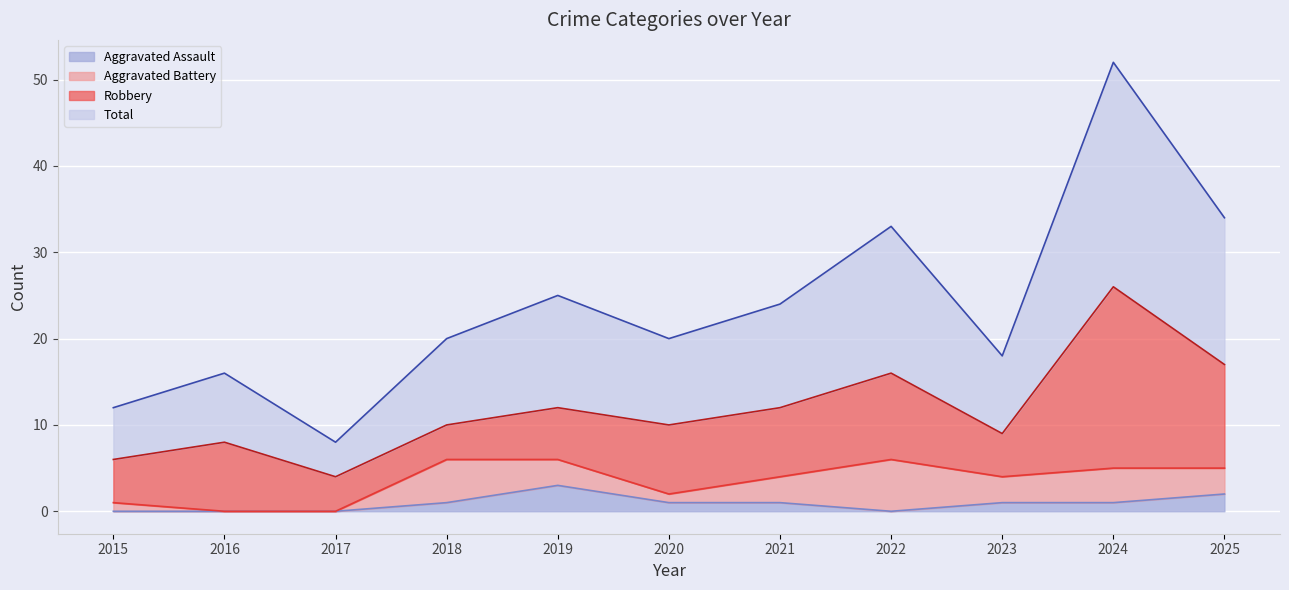

What is the highest value of the Aggravated Assault series?

3